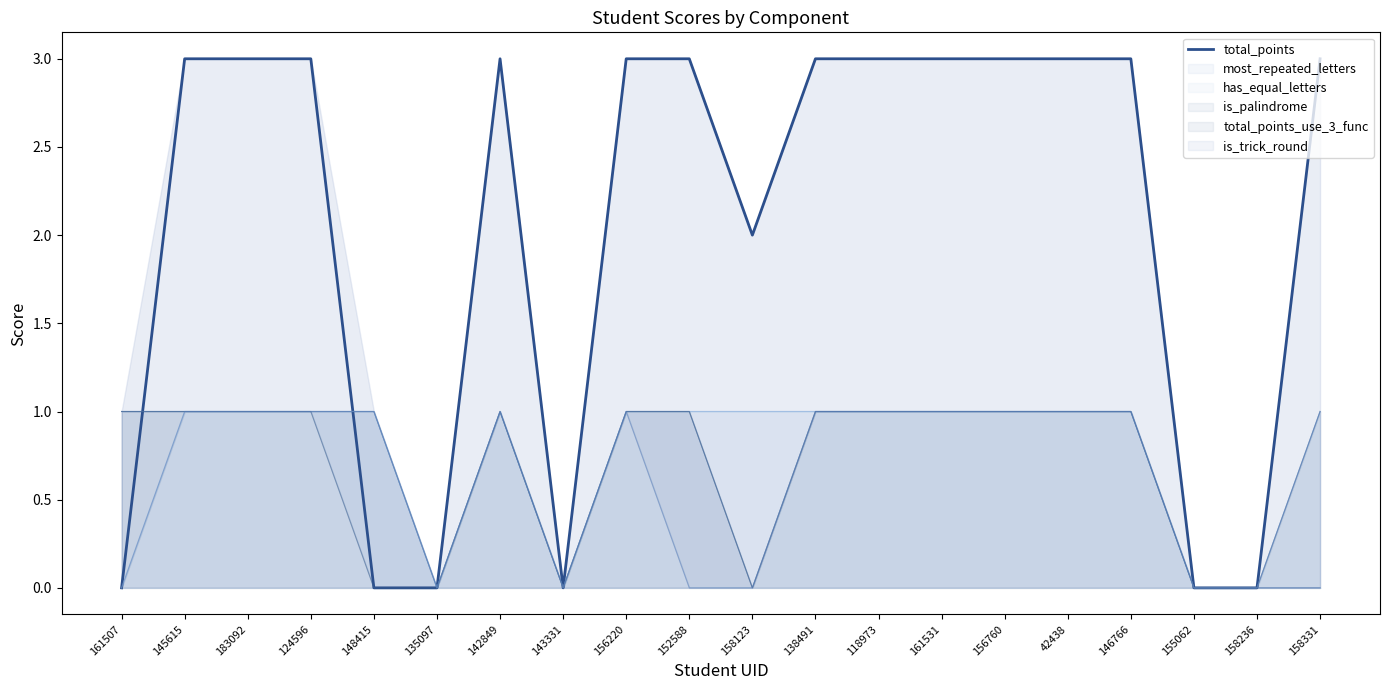

List the labels in order of value, smallest first.

161507, 148415, 135097, 143331, 155062, 158236, 158123, 145615, 183092, 124596, 142849, 156220, 152588, 138491, 118973, 161531, 156760, 42438, 146766, 158331